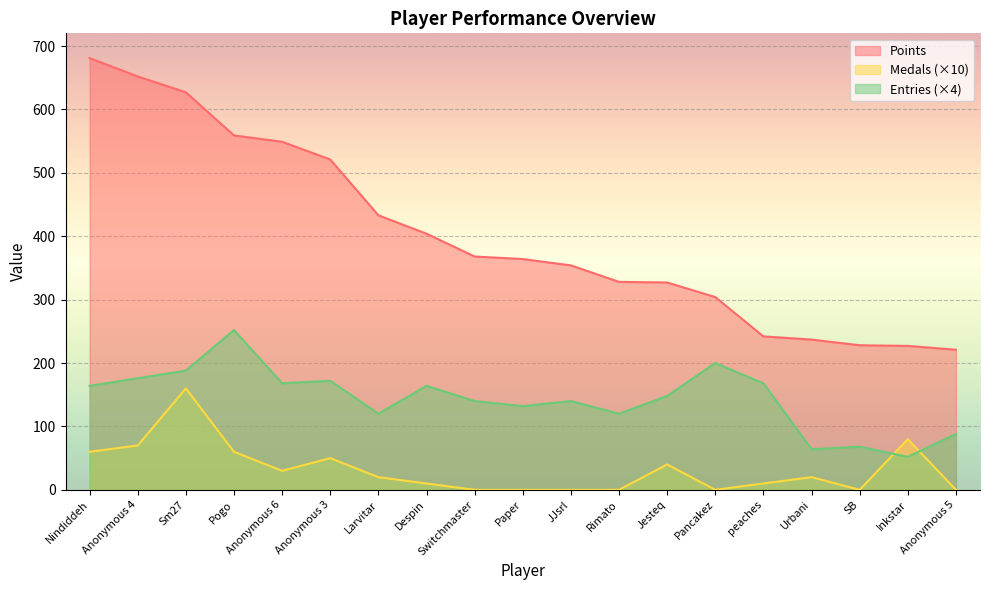

The value of Points at Paper is 584. True or false?

False